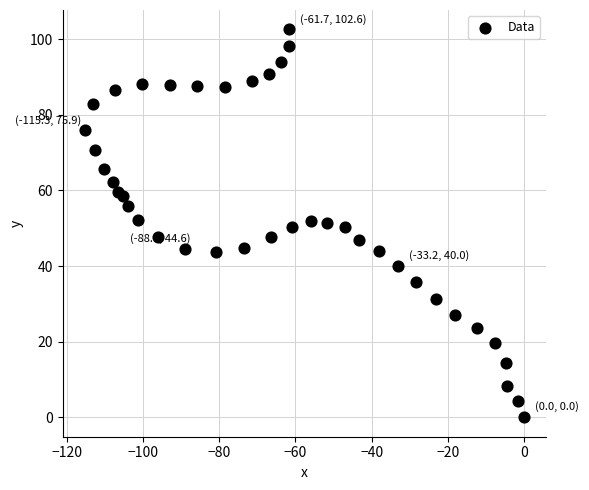

What is the range of X values (max minus min)?

115.3